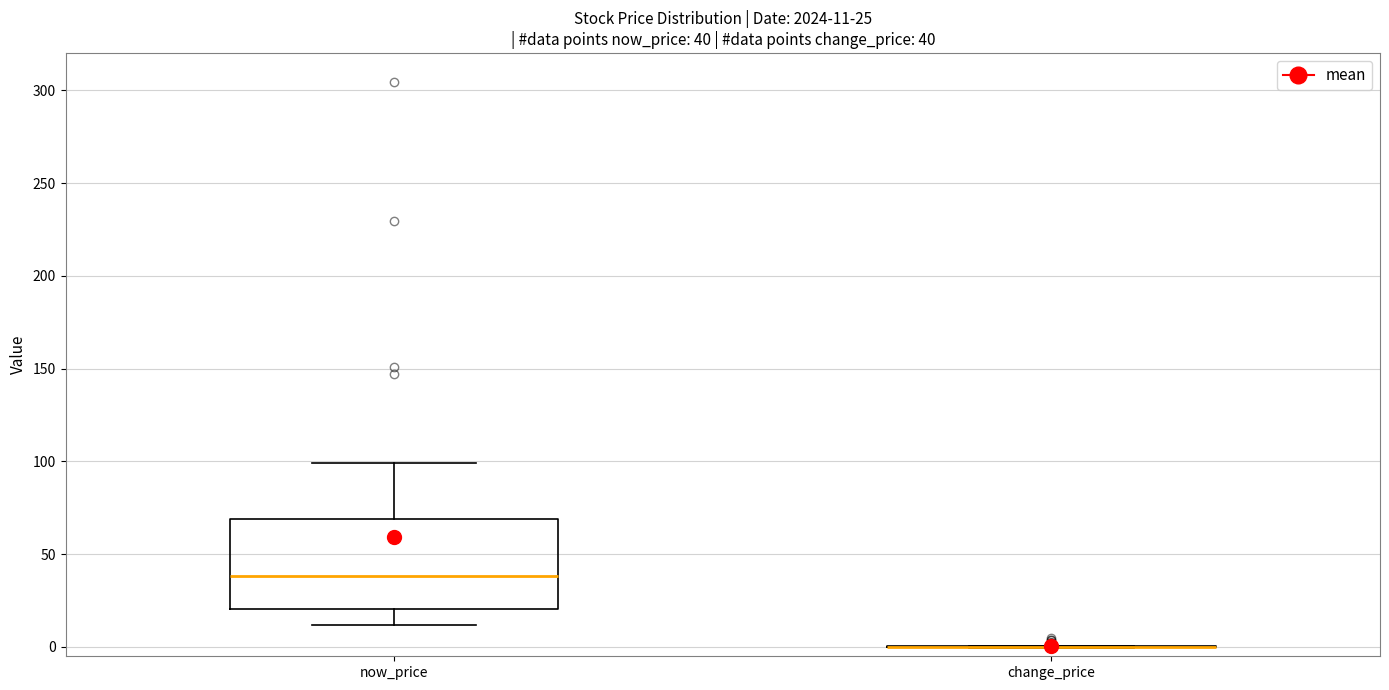

Comparing the boxes themselves (not the whiskers), which one is the tallest?

now_price